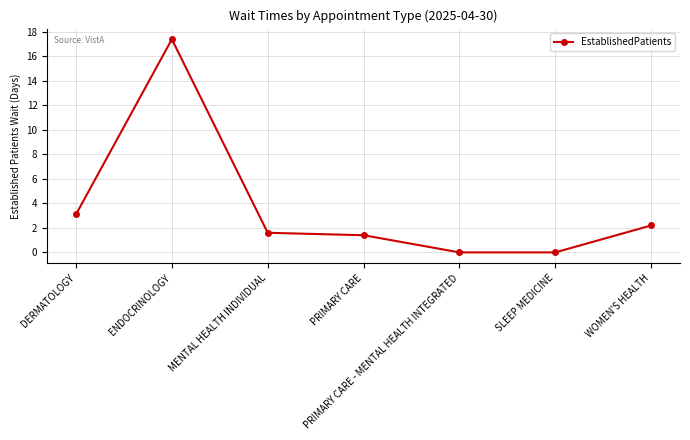

What is the difference between the second highest and second lowest values?

3.1